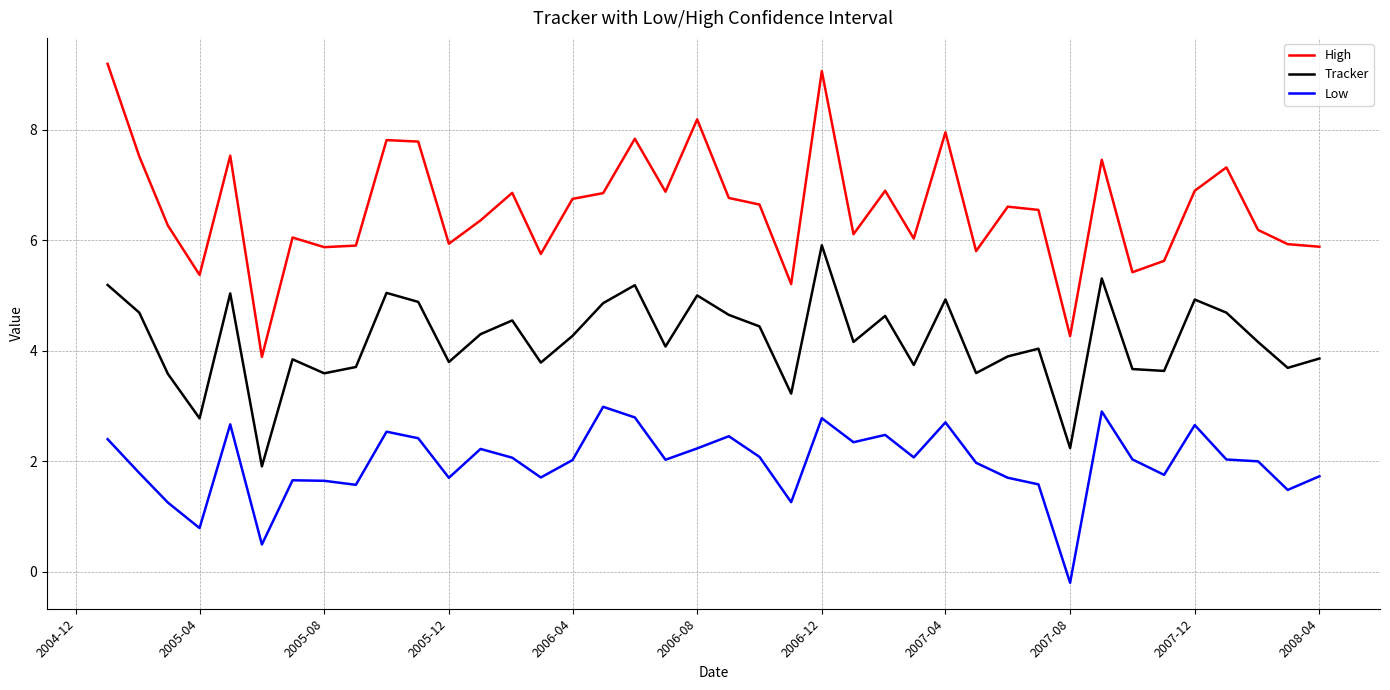

Does the chart have visible grid lines?

Yes